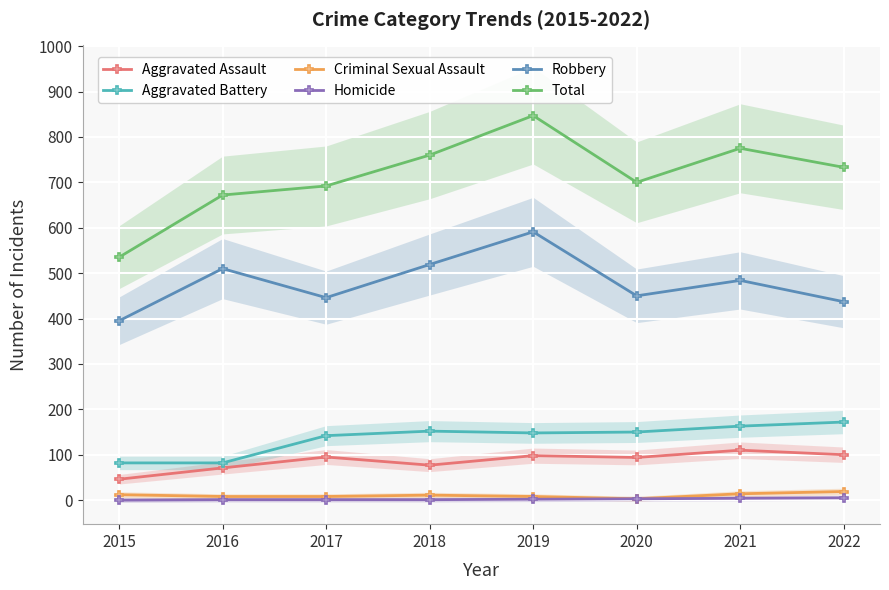

Between 2017 and 2019, which series saw the biggest shift?

Total